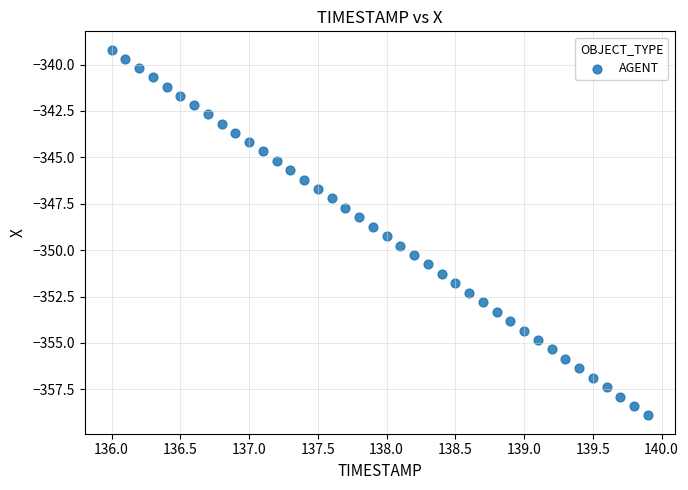

What is the range of X values (max minus min)?

3.9